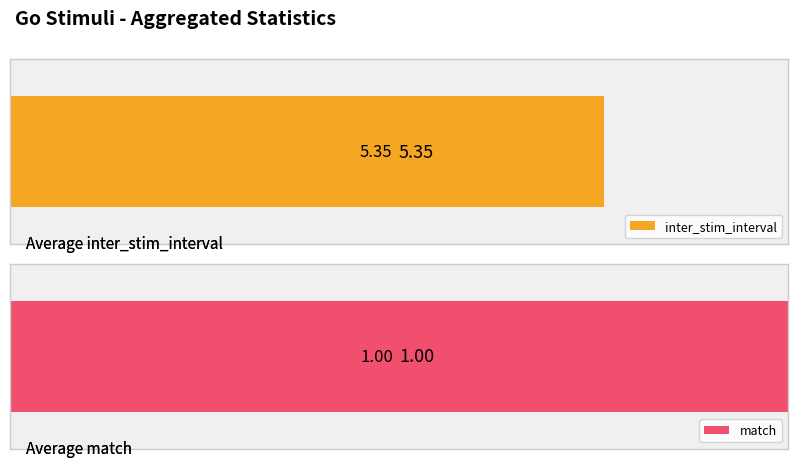

Which series has the largest range (max minus min)?

inter_stim_interval